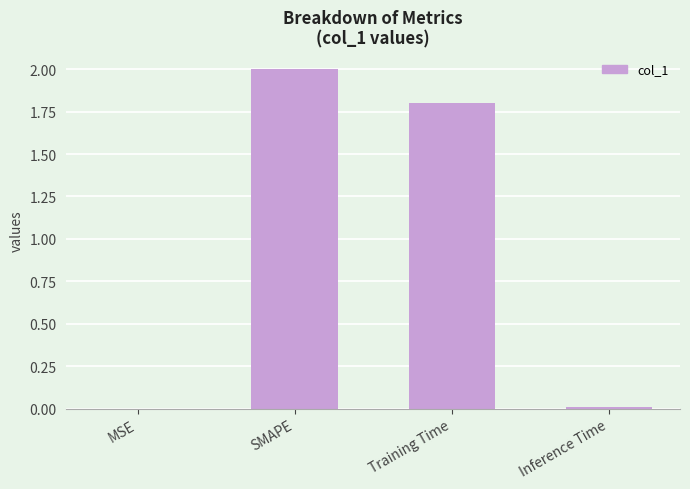

What is the difference between the values at Inference Time and SMAPE?

2.0